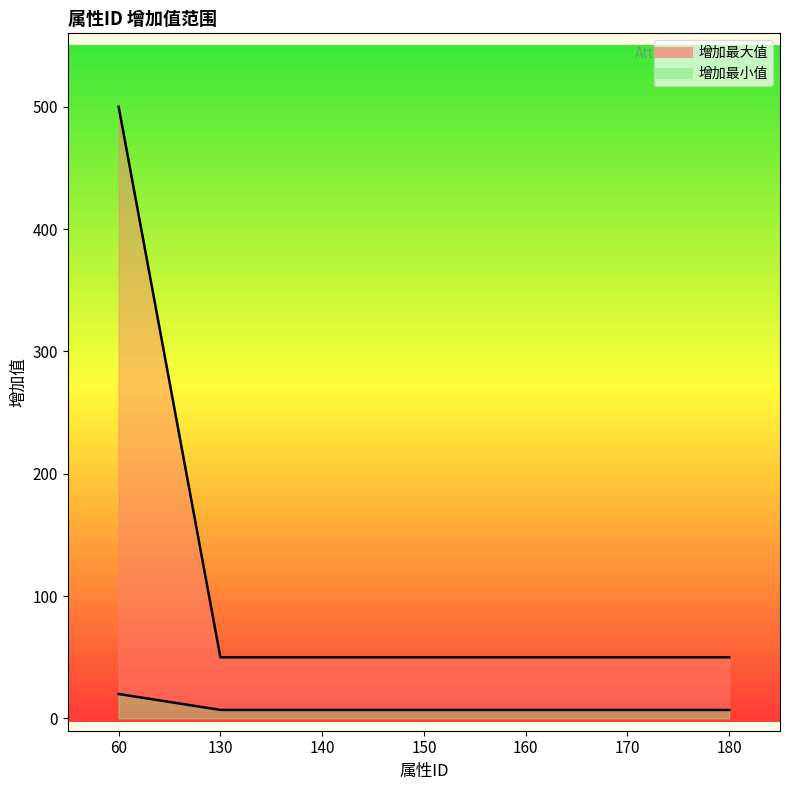

True or false: 增加最小值 and 增加最大值 intersect in this chart.

False